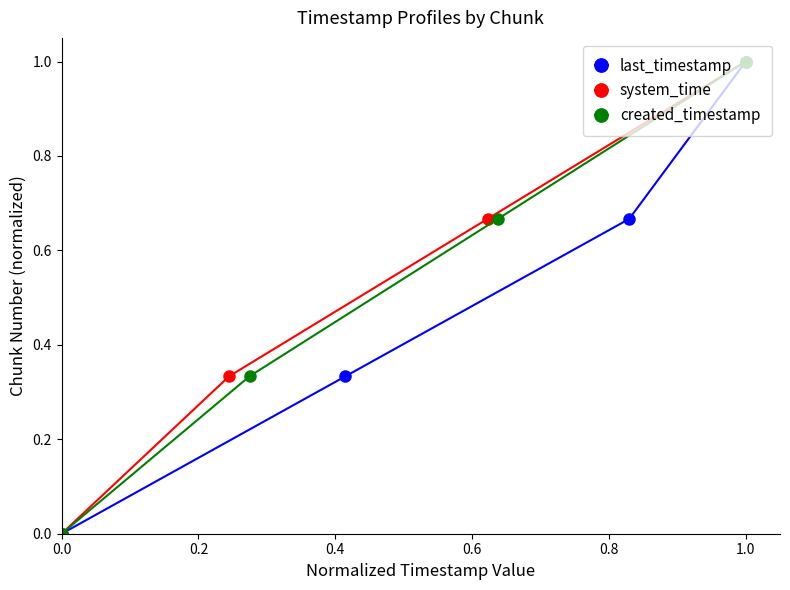

What are all the series names shown in the legend?

last_timestamp, system_time, created_timestamp